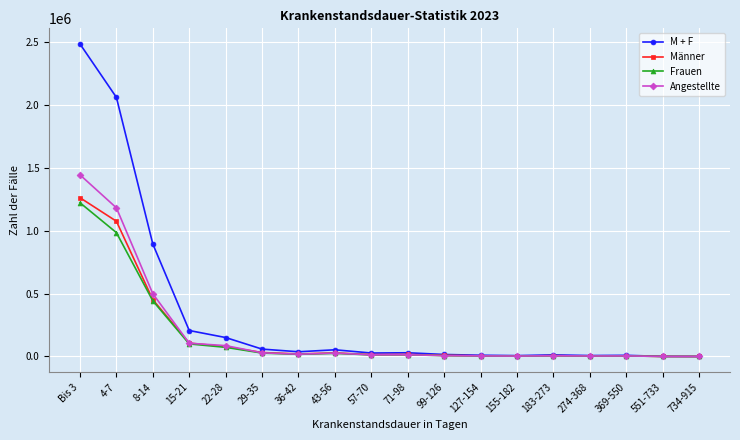

At which label is Männer closest to 630400?

8-14